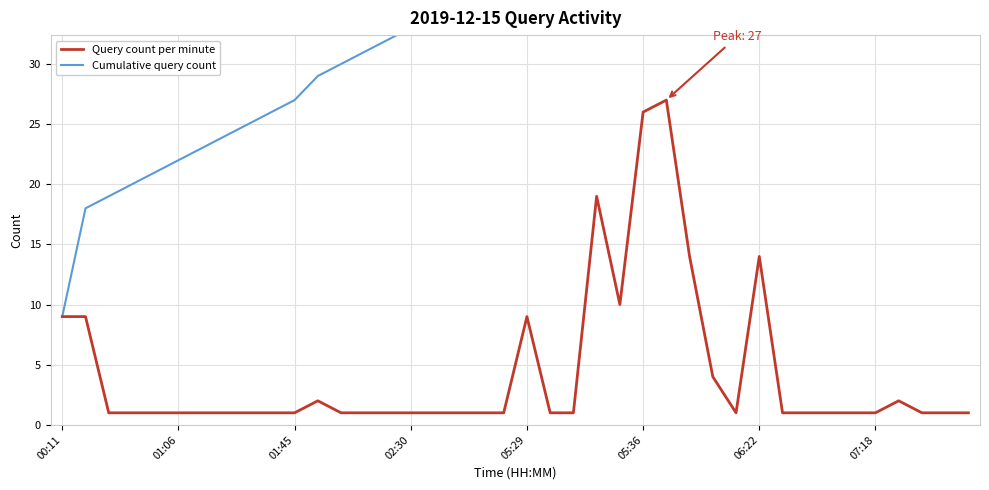

Is it true that Query count per minute equals 1 at 02:30?

True